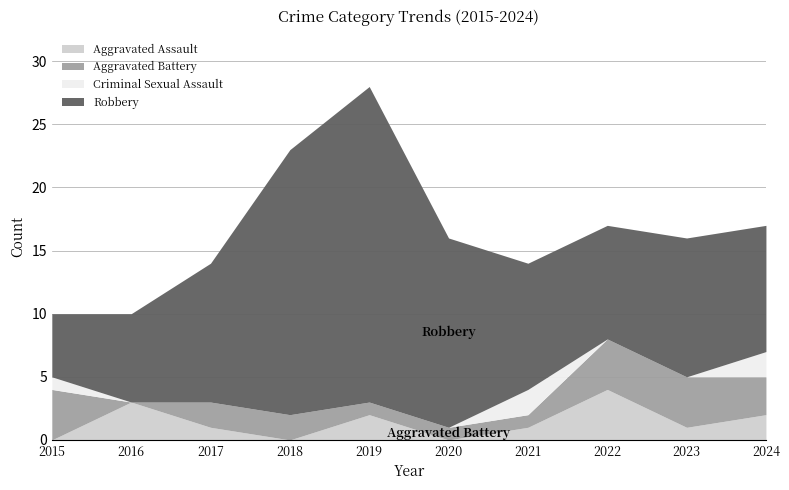

Where does the Aggravated Assault series first go above 1?

2016